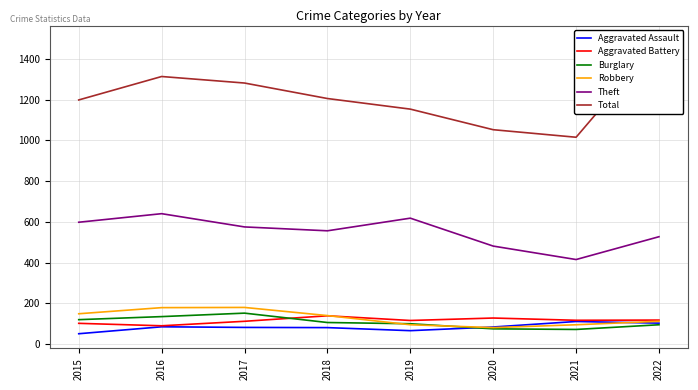

Which series changed the most between 2019 and 2021?

Theft